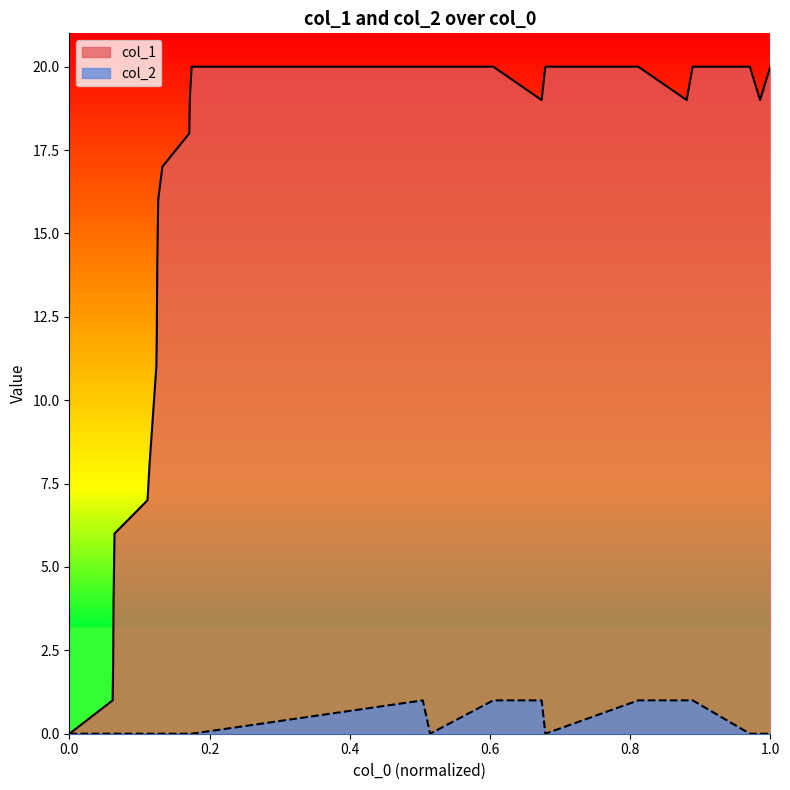

Which series has the widest spread of values?

col_1